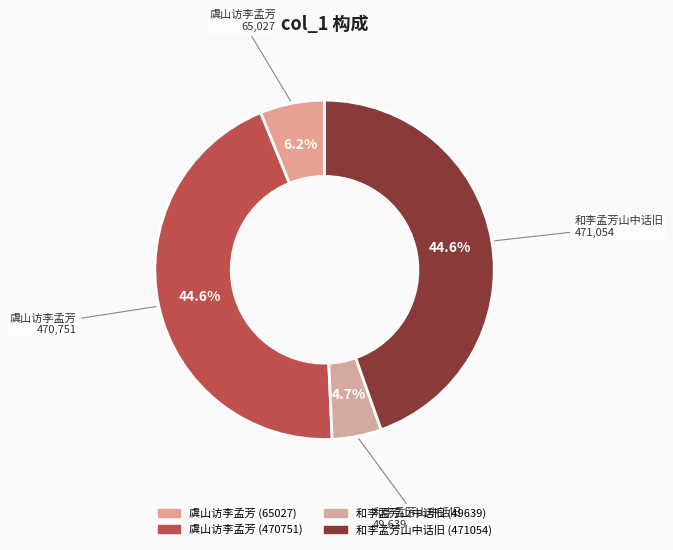

To the nearest percent, what is the combined percentage of 虞山访李孟芳 (65027) and 和李孟芳山中话旧 (471054)?

51%